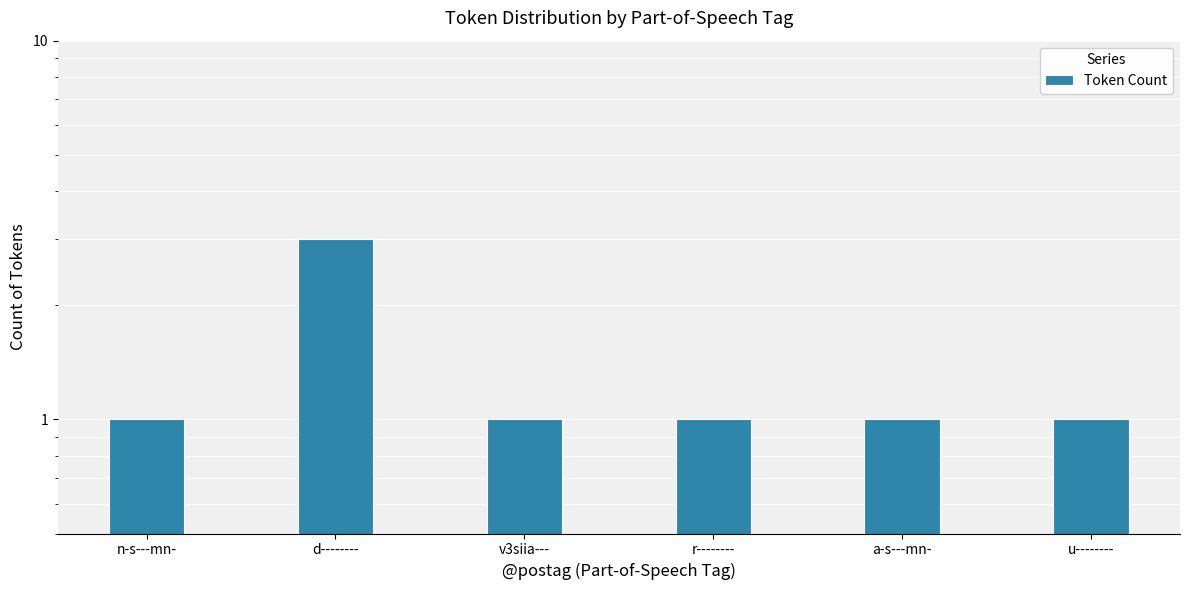

What is the label of the 4th bar from the left?

r--------